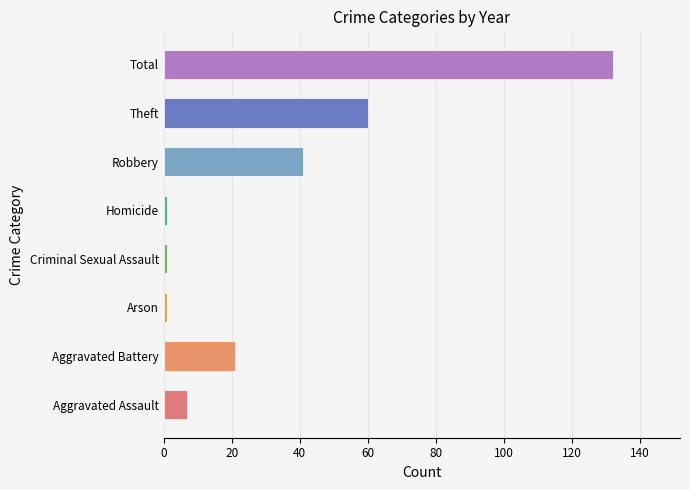

What is the change in value from Robbery to Total?

+91